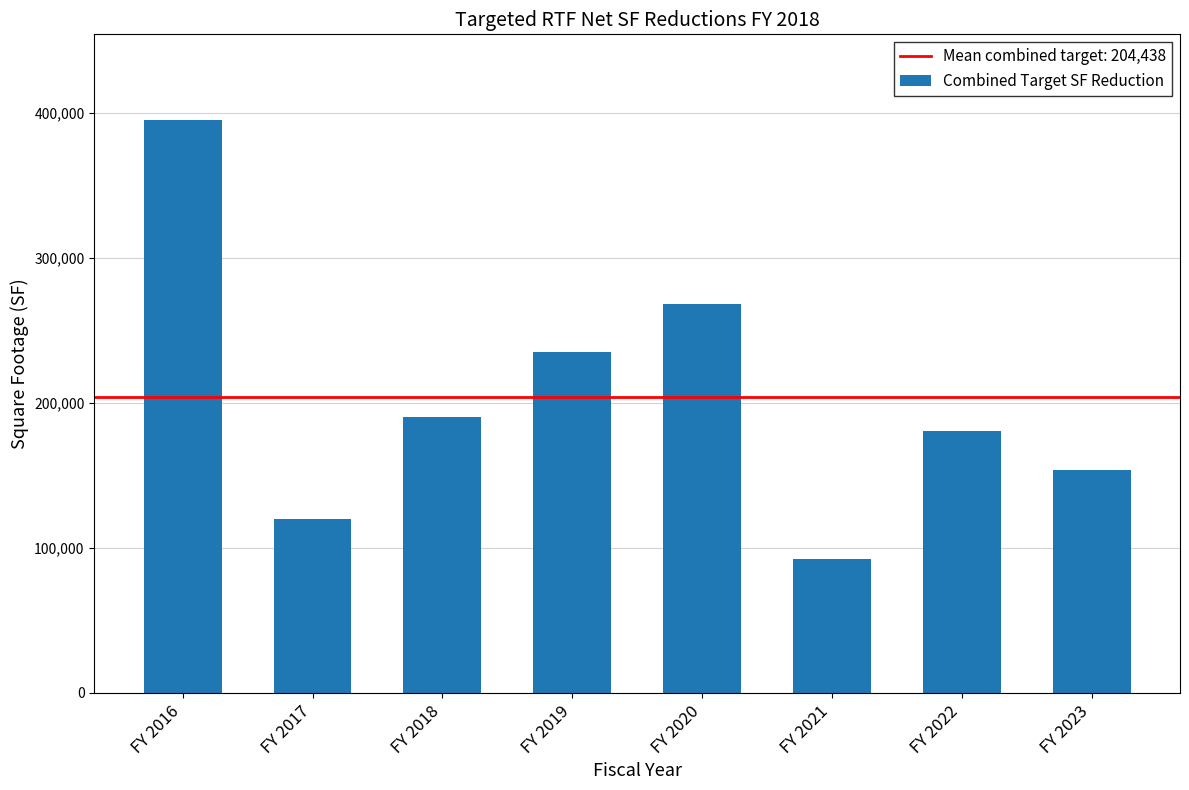

List the labels in order of value, largest first.

FY 2016, FY 2020, FY 2019, FY 2018, FY 2022, FY 2023, FY 2017, FY 2021